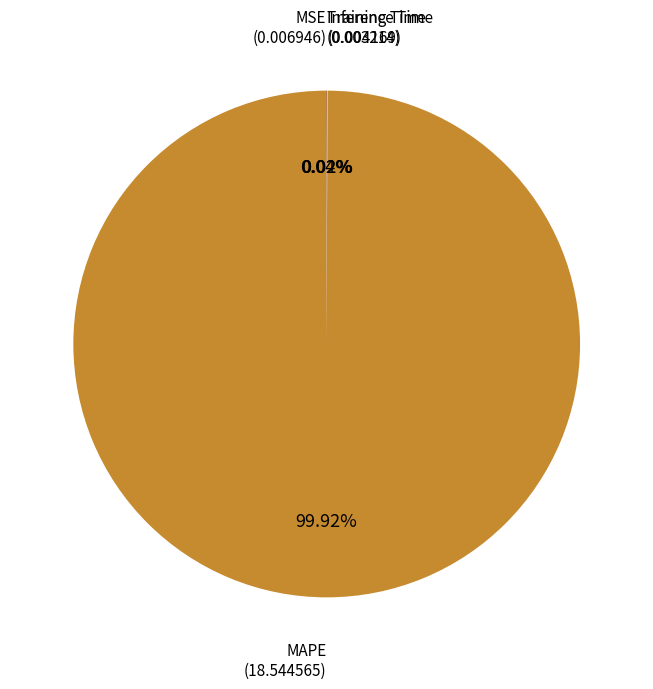

To the nearest percent, what is the average slice percentage?

25%